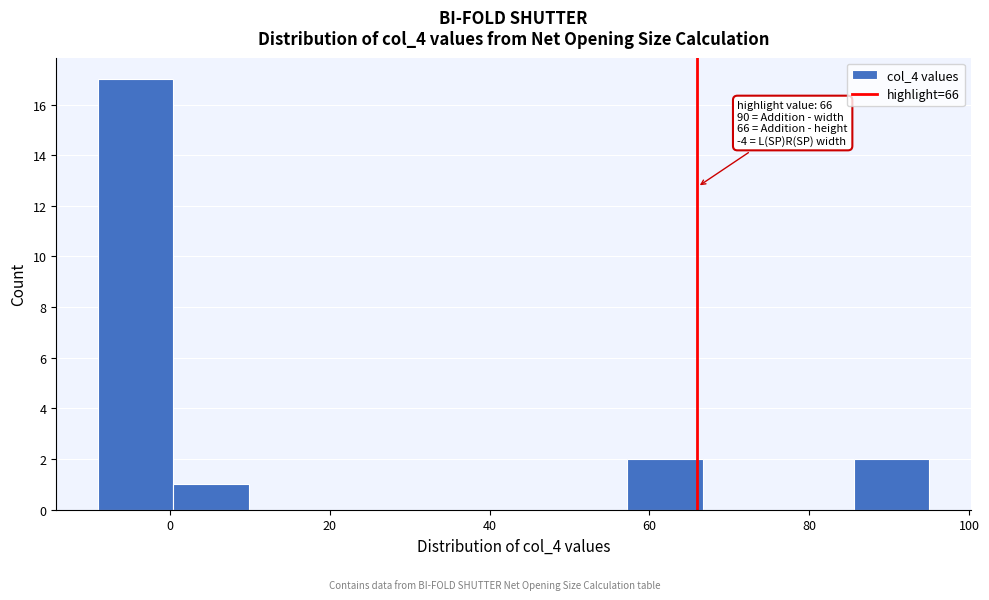

Which range on the x-axis has the tallest bar?

-8 to 0